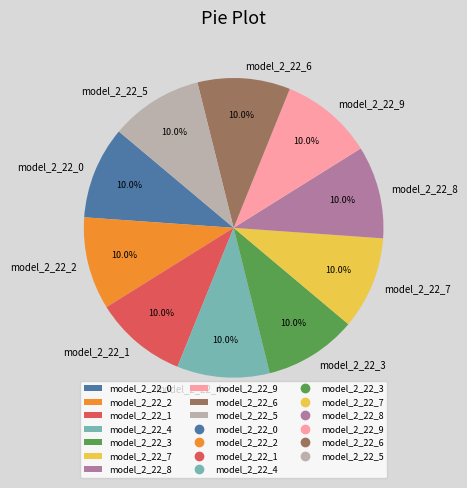

Is there a majority slice in this chart?

No